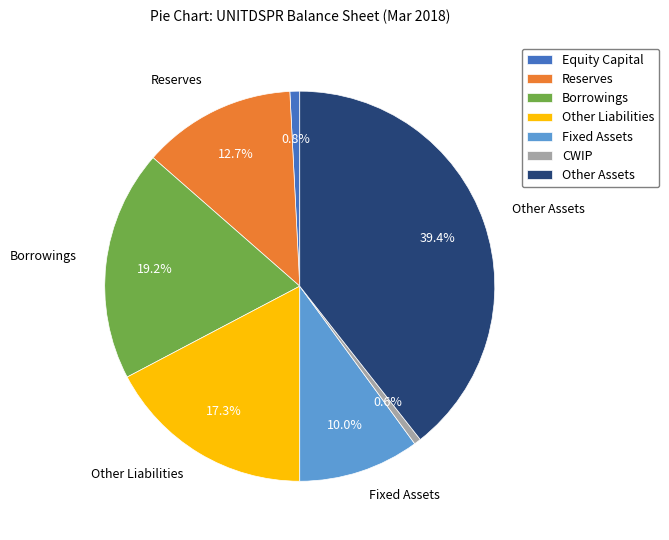

How many segments does this pie chart have?

7